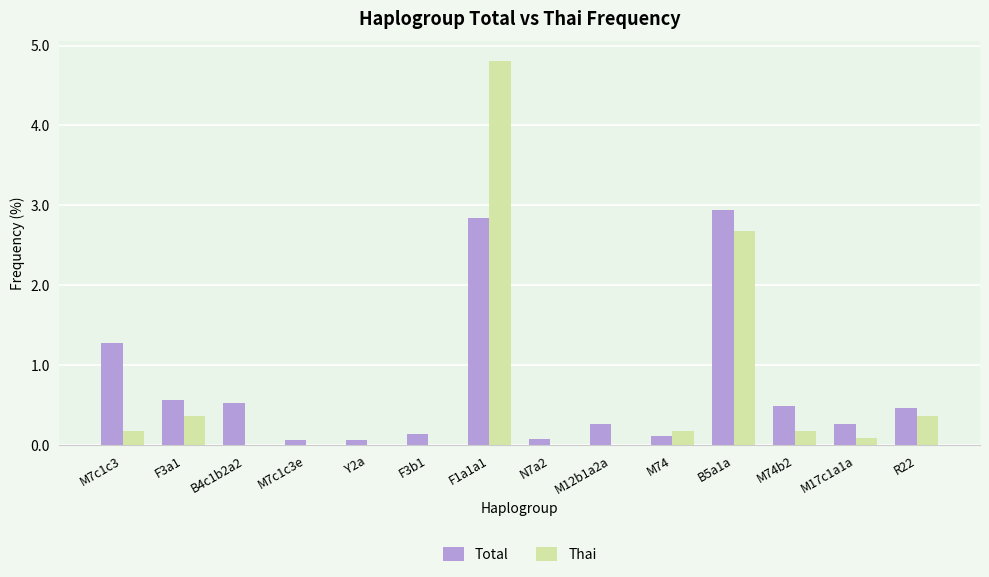

What is the sum of all Thai values?

8.9